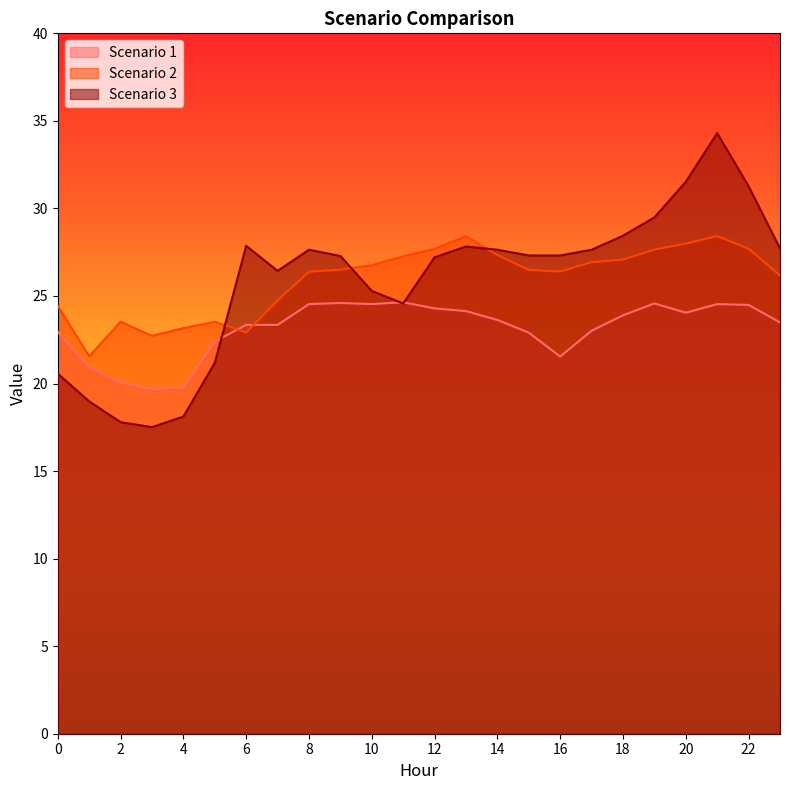

Which series has the widest spread of values?

Scenario 3